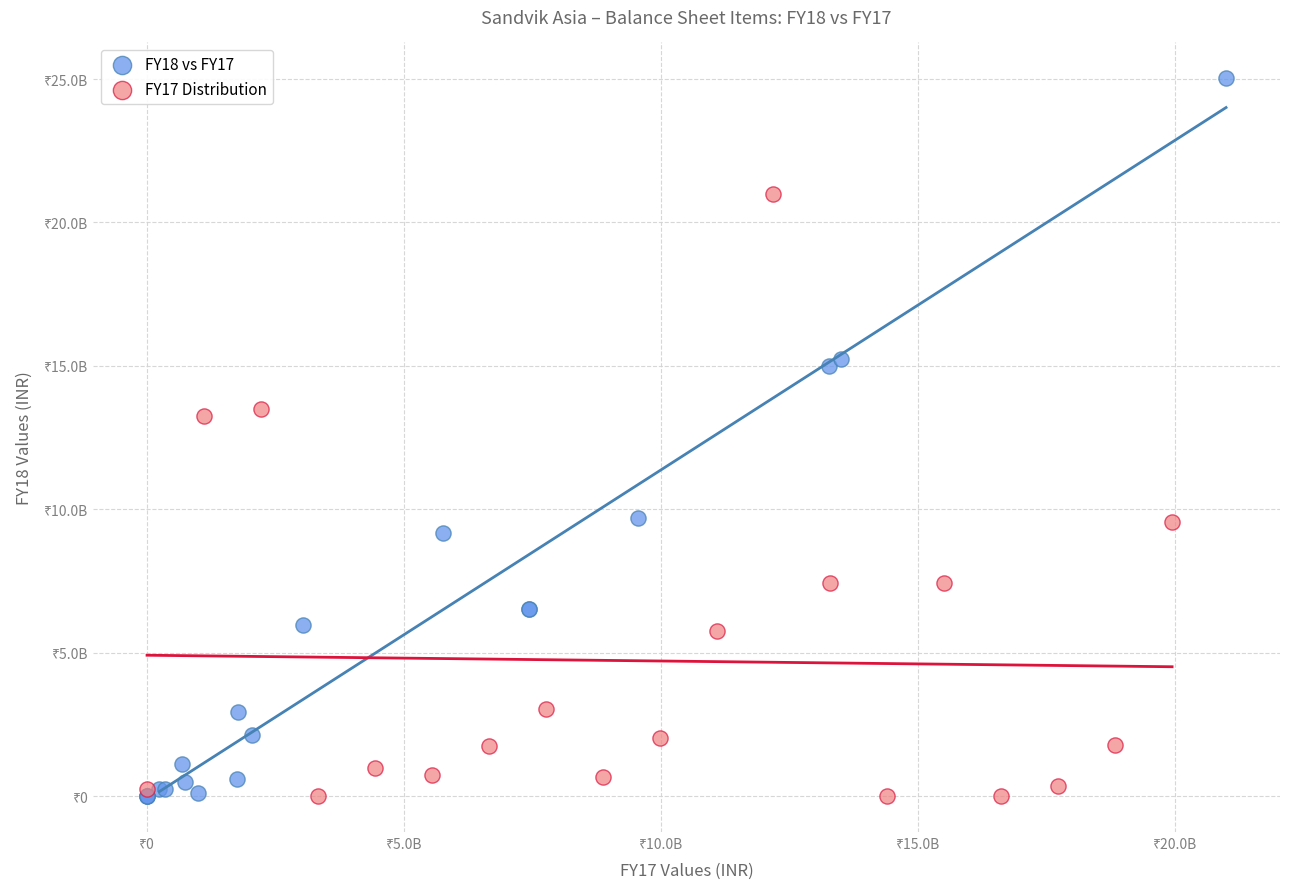

What are all the series names shown in the legend?

FY18 vs FY17, FY17 Distribution